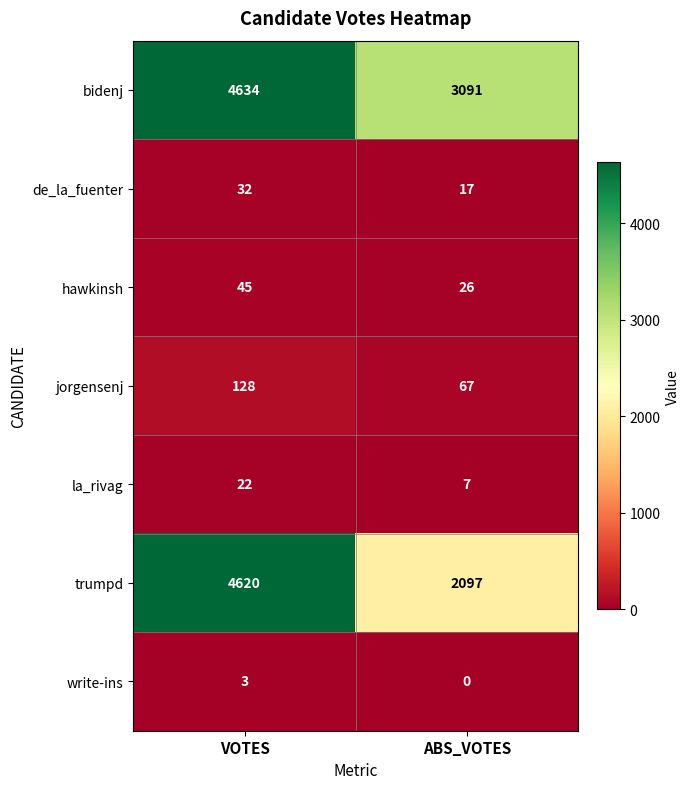

Between VOTES and ABS_VOTES, which series saw the biggest shift?

trumpd